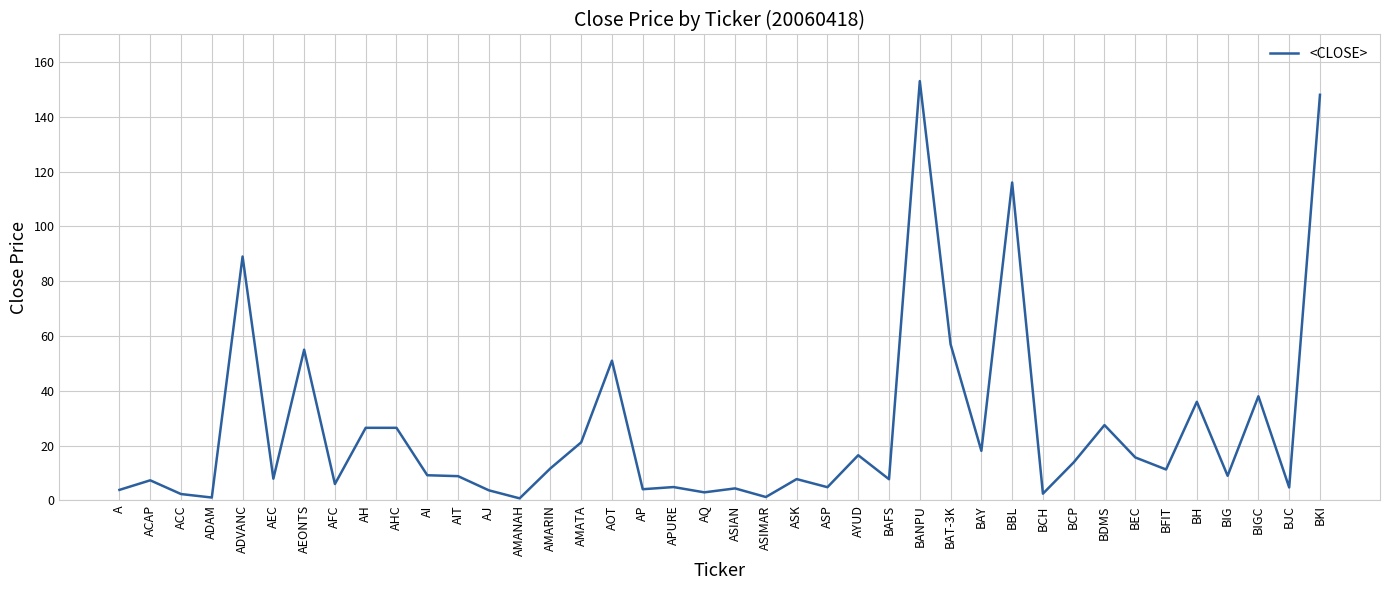

What is the change in value from AJ to BIGC?

+34.3